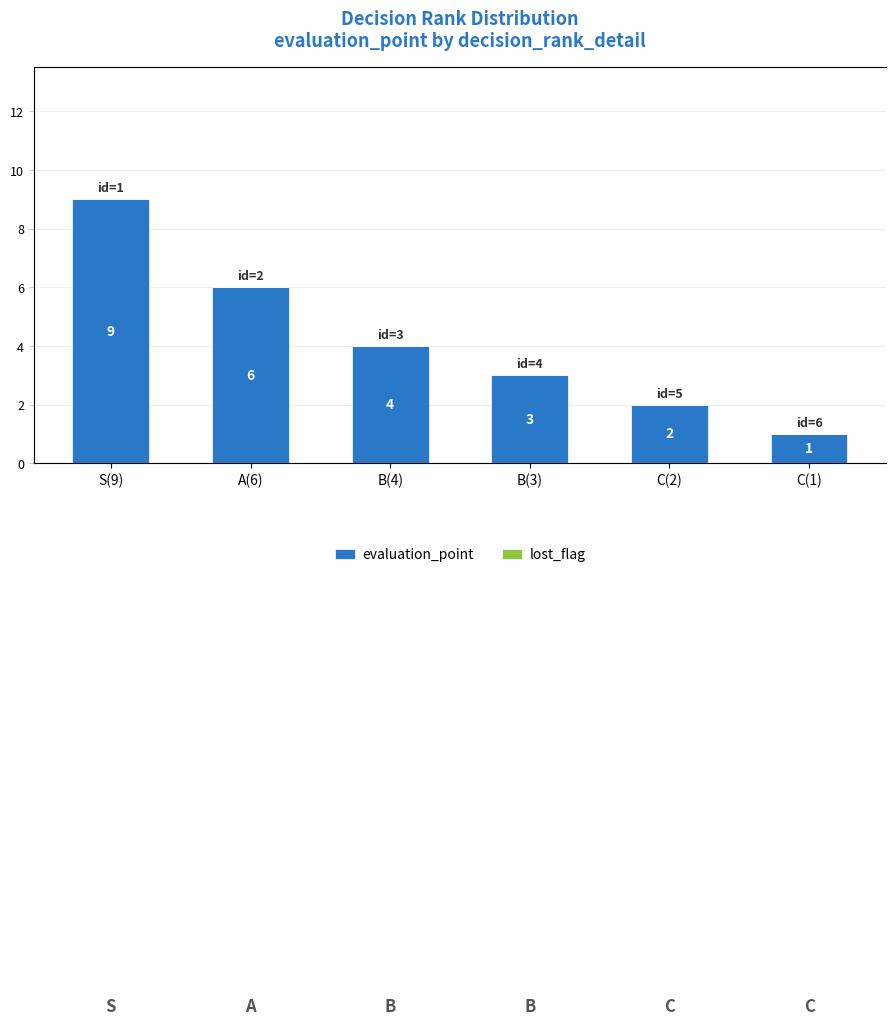

Count the number of categories in the chart.

6